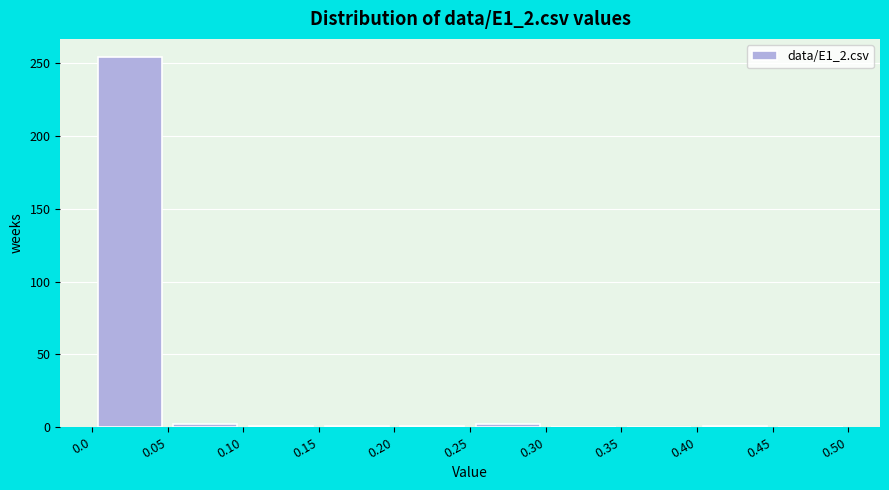

Reading left to right, transcribe this chart: for each bar, give the range it covers on the x-axis and its height. The values are not printed on the chart, so give them approximately, as read against the axis.

0.0 to 0.05: 255
0.05 to 0.10: under 5
0.10 to 0.15: under 5
0.15 to 0.20: under 5
0.20 to 0.25: under 5
0.25 to 0.30: under 5
0.30 to 0.35: 0
0.35 to 0.40: 0
0.40 to 0.45: under 5
0.45 to 0.50: 0